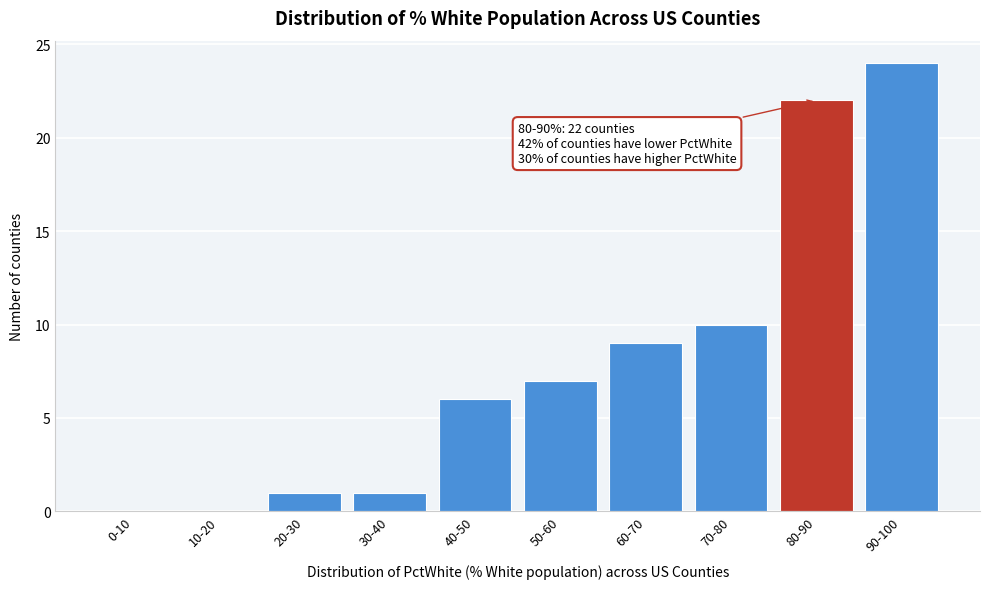

Reading left to right, extract all data points from this chart.

0-10=0	10-20=0	20-30=1	30-40=1	40-50=6	50-60=7	60-70=9	70-80=10	80-90=22	90-100=24